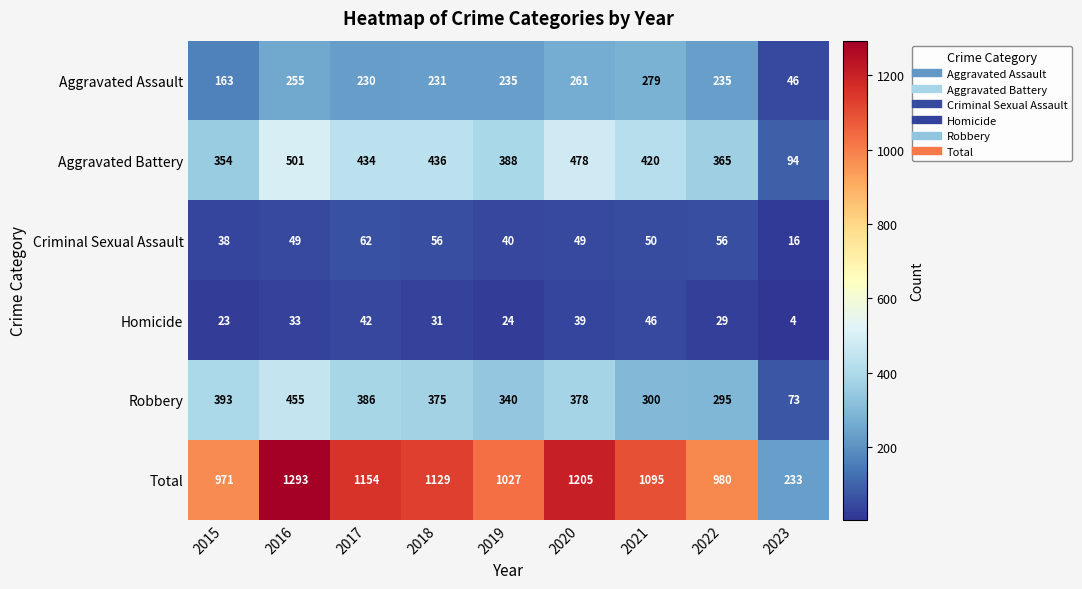

At how many categories does at least one series exceed 1209?

1